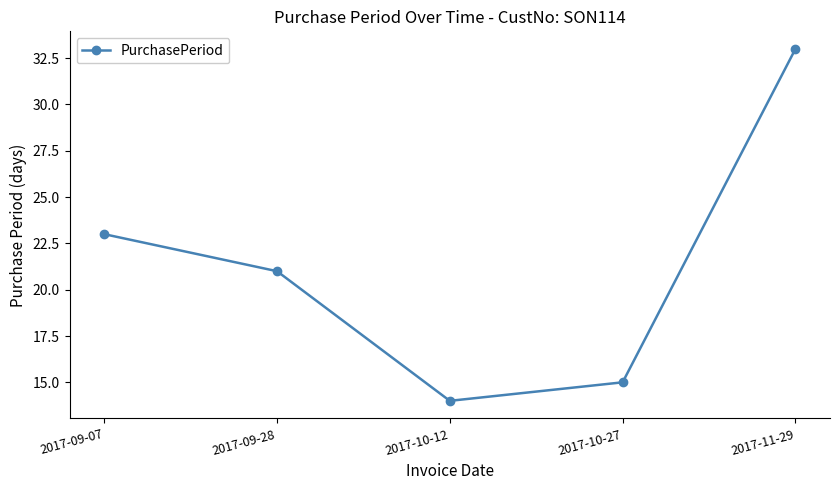

Reading left to right, extract all data points from this chart.

2017-09-07=23	2017-09-28=21	2017-10-12=14	2017-10-27=15	2017-11-29=33